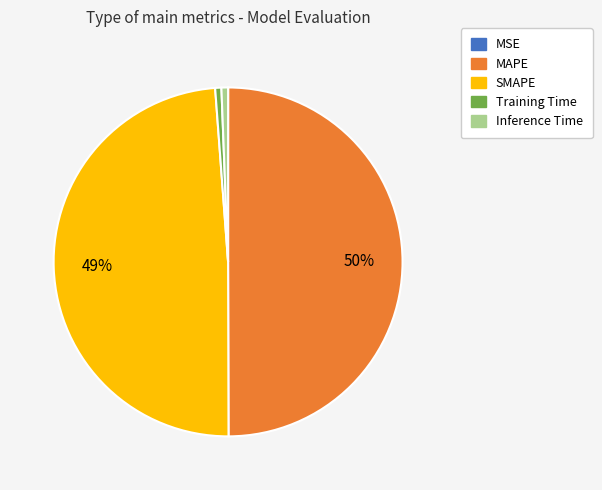

Which has a higher value, MAPE or Inference Time?

MAPE